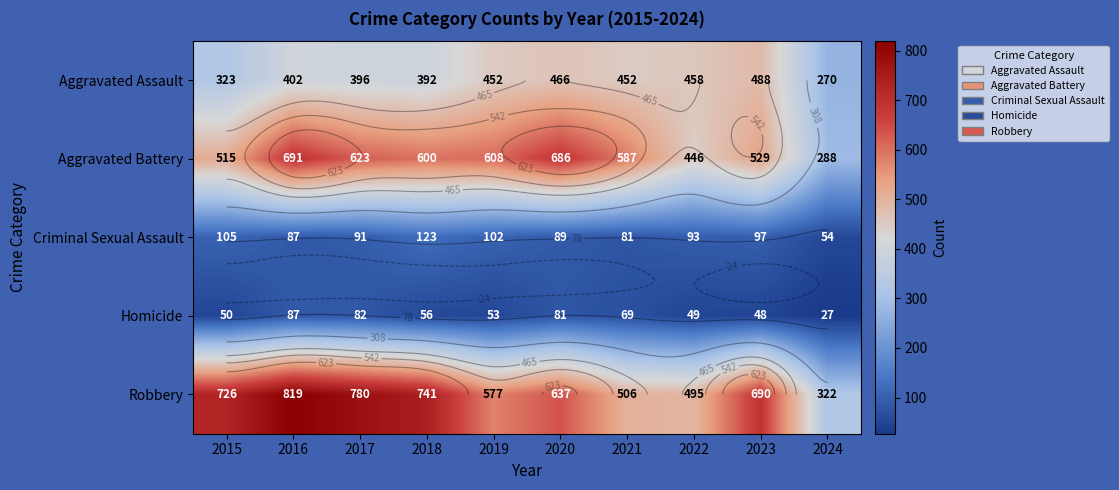

What is the spread (max minus min) of values at 2022?

446